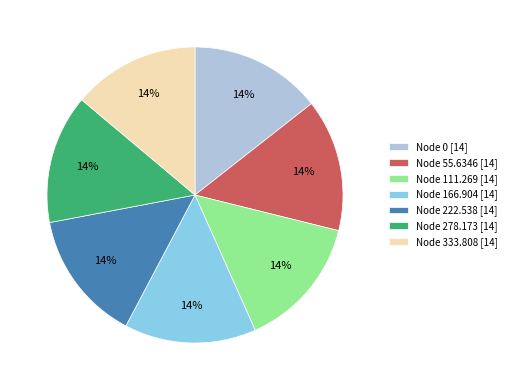

To the nearest percent, what is the average slice percentage?

14%